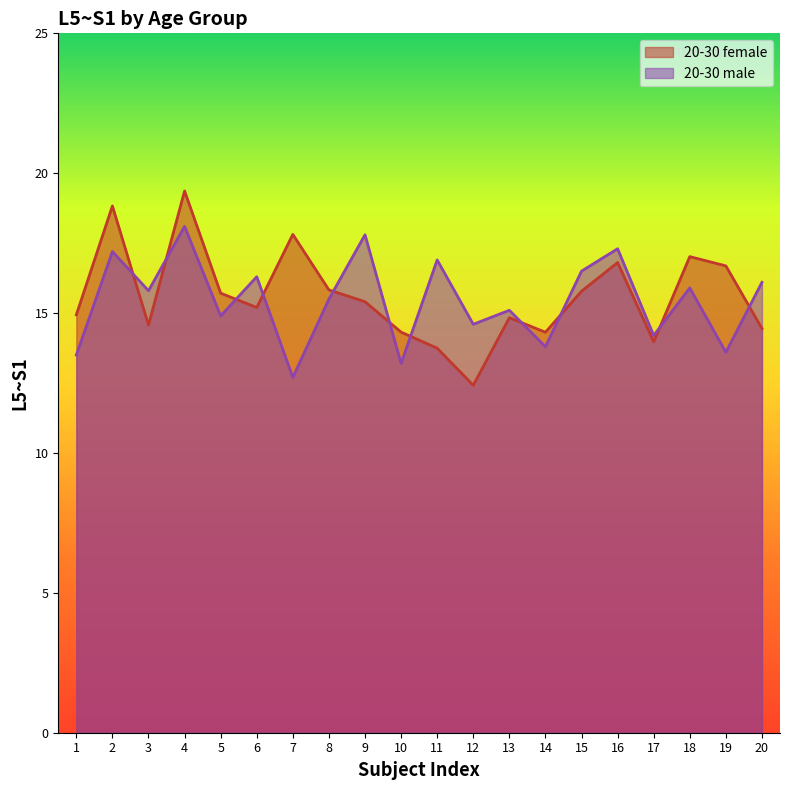

How many series are shown in this chart?

2